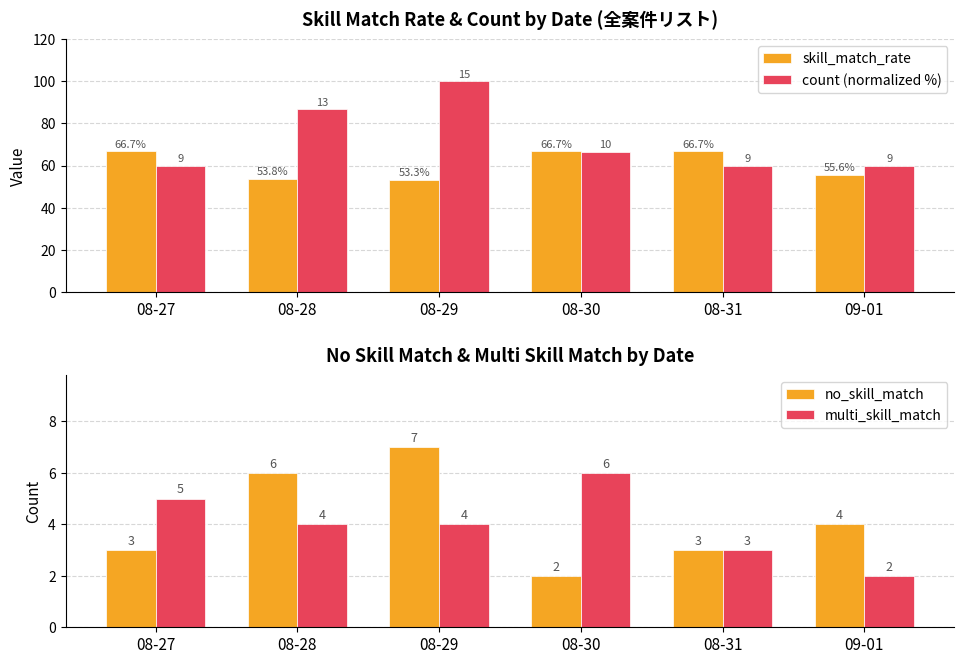

The value of no_skill_match at 09-01 is 4.0. True or false?

True